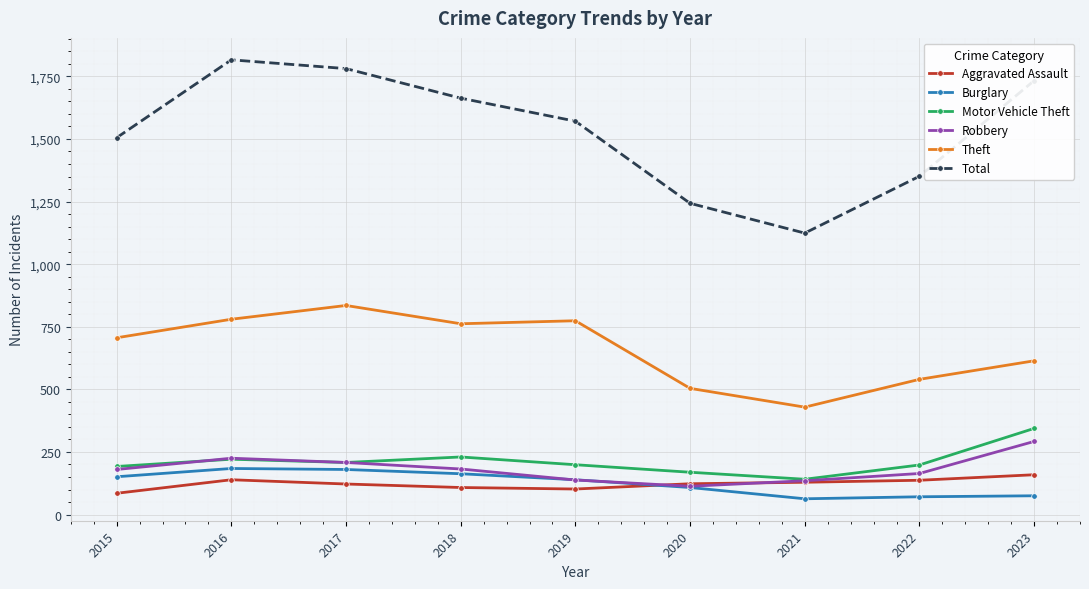

In Total, how many points are higher than both neighbors (excluding endpoints)?

1